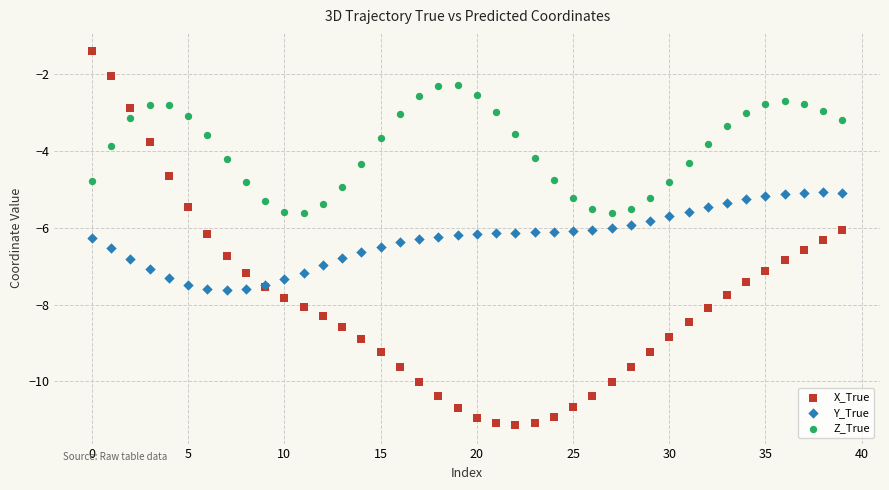

What are all the series names shown in the legend?

X_True, Y_True, Z_True